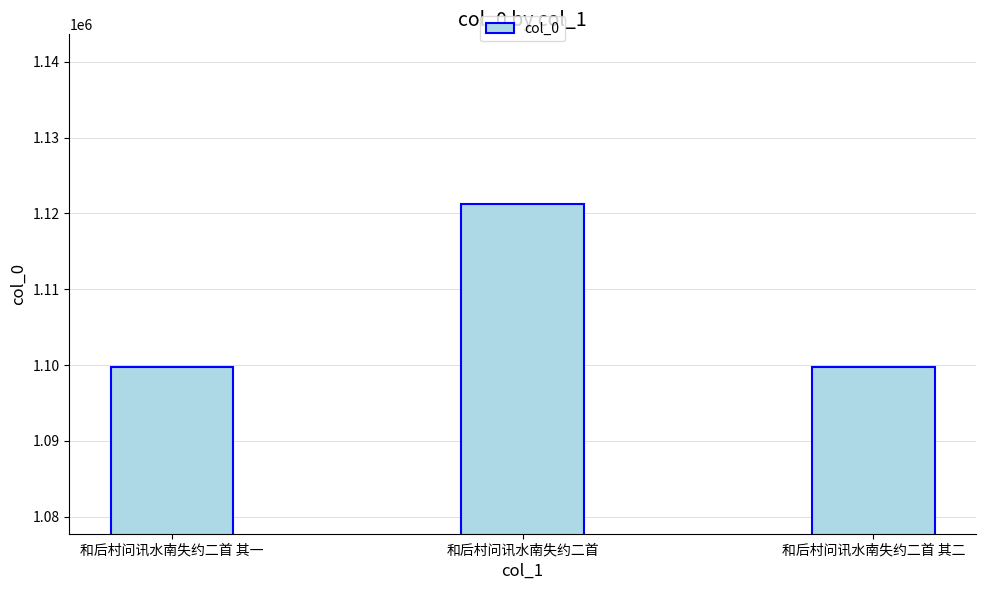

Which has a higher value, 和后村问讯水南失约二首 or 和后村问讯水南失约二首 其一?

和后村问讯水南失约二首